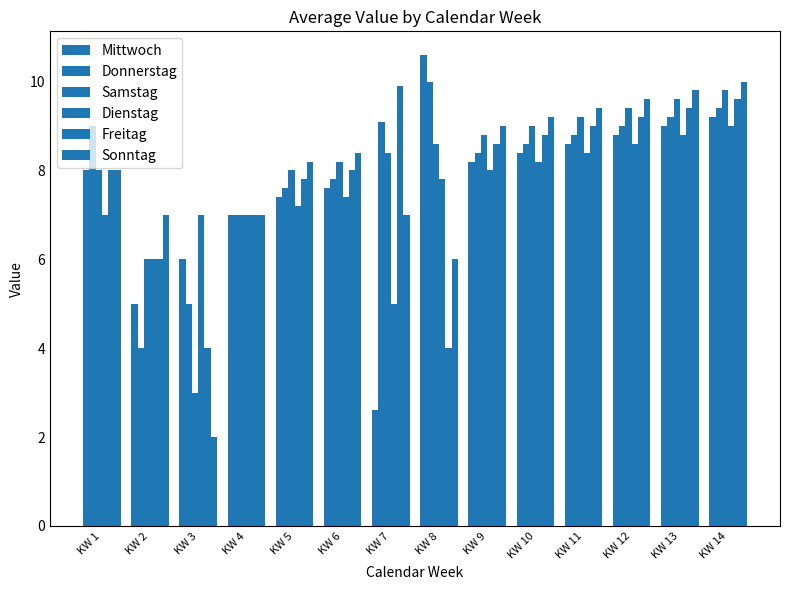

Rank the series at KW 3 from lowest to highest value.

Sonntag, Samstag, Freitag, Donnerstag, Mittwoch, Dienstag